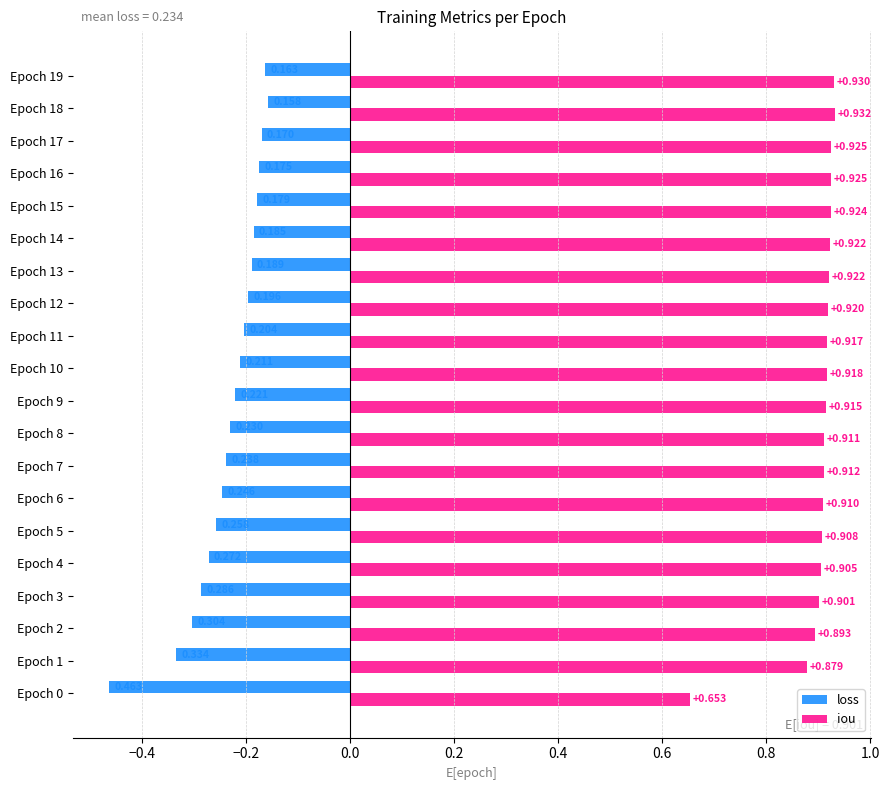

At which category is the sum across all series the highest?

Epoch 18